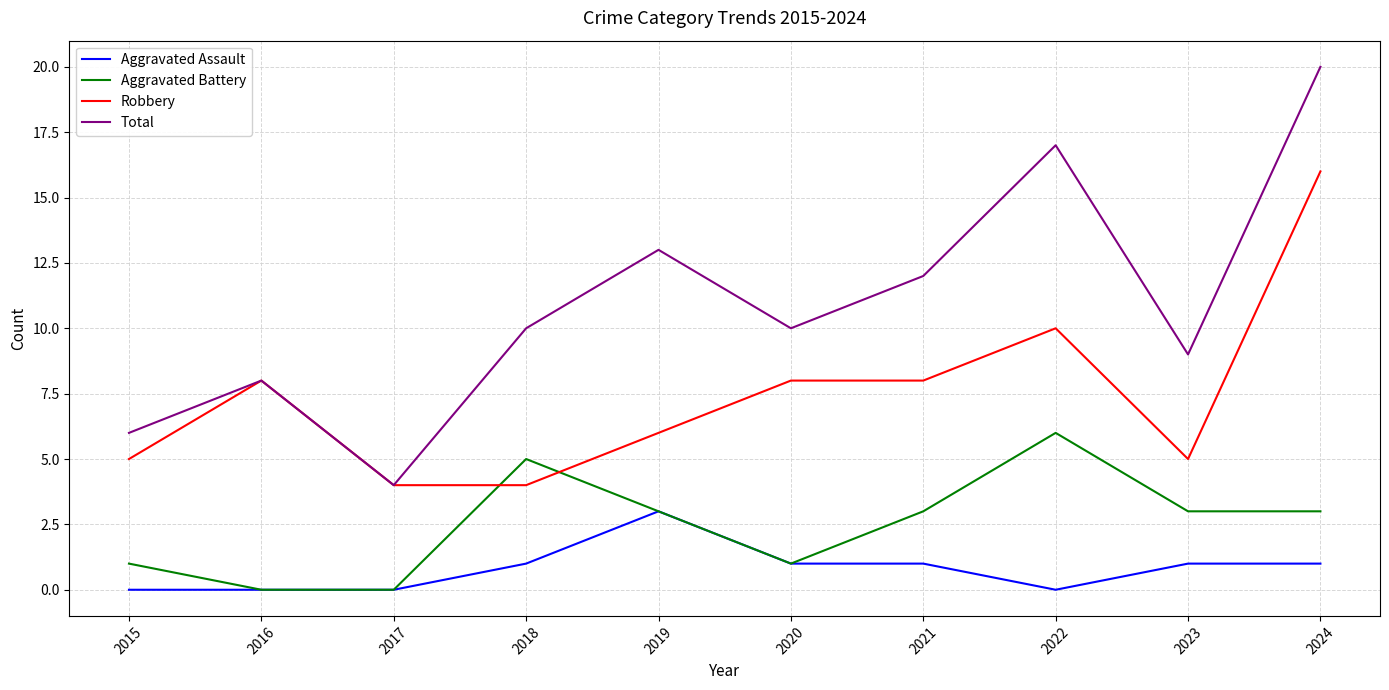

The value of Aggravated Battery at 2017 is 3. True or false?

False